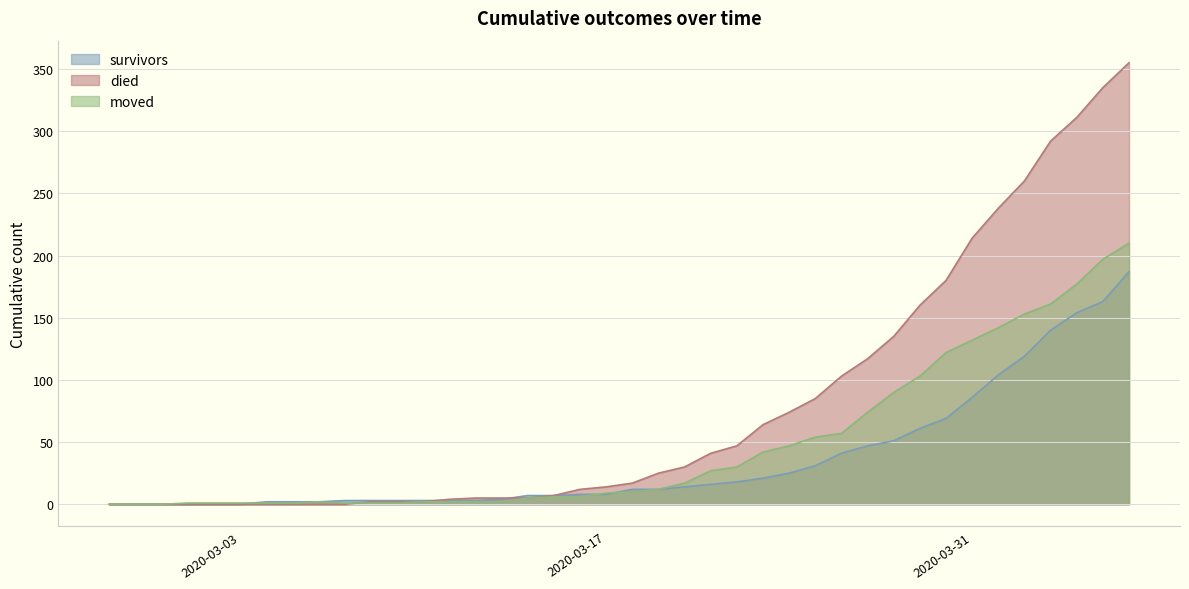

True or false: survivors has more than 2 points higher than both neighbors.

False